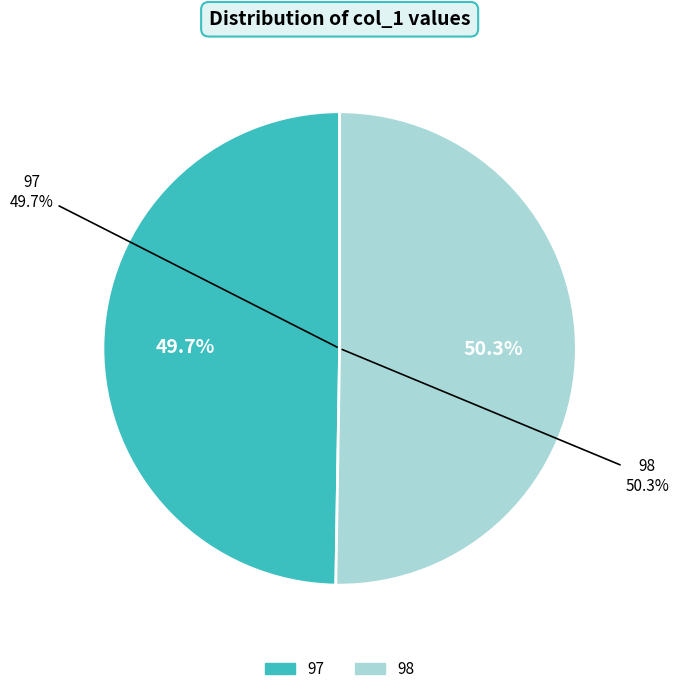

Does 97 represent more than half of the total?

No